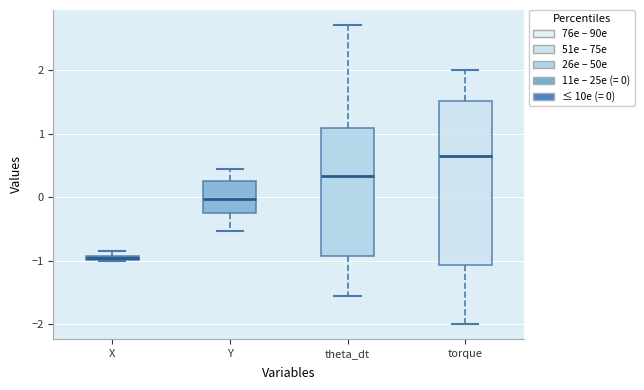

Where does the lower whisker of the box for Y end on the y-axis? The values are not printed on the chart, so give them approximately, as read against the axis.

-0.5